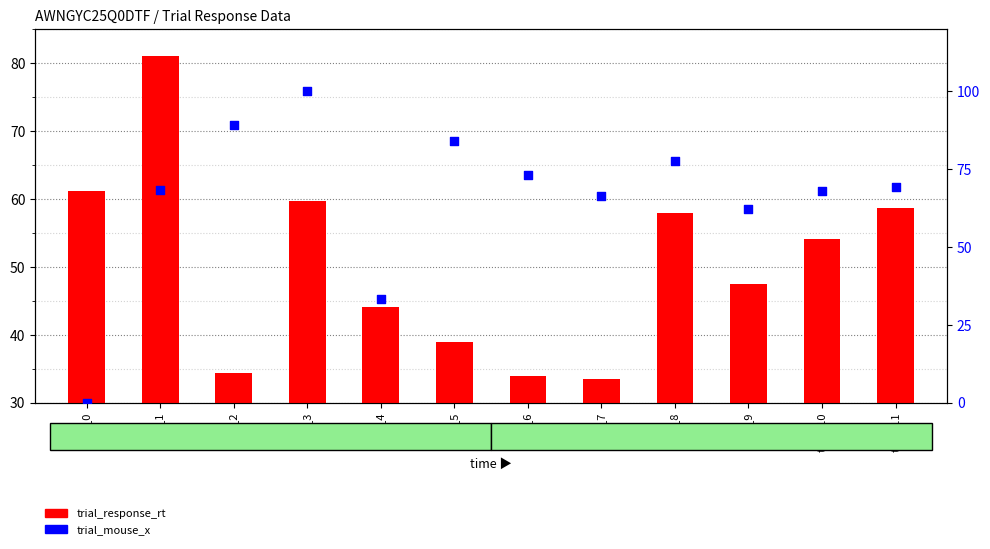

At which category is the sum across all series the highest?

trial_3